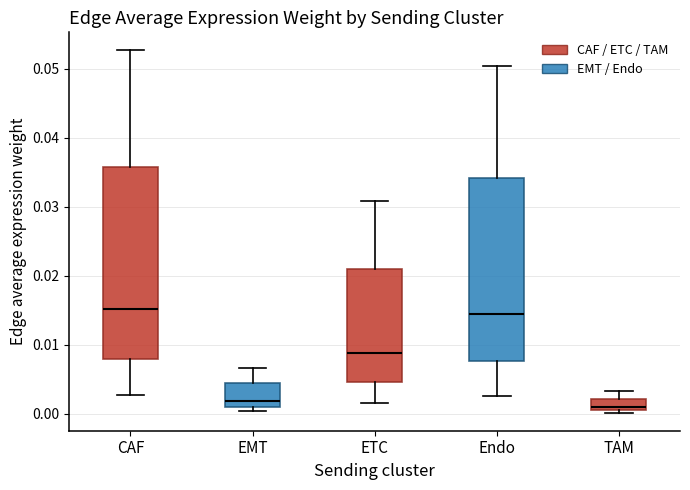

Reading left to right, transcribe this box plot: for each box, give where its median line is, the range the box spans, and where its two whiskers end, as read against the y-axis. The values are not printed on the chart, so give them approximately, as read against the axis.

CAF: median 0.015, box 0.008 to 0.036, whiskers 0.003 to 0.053
EMT: median 0.002, box 0.001 to 0.004, whiskers 0.000 to 0.007
ETC: median 0.009, box 0.005 to 0.021, whiskers 0.002 to 0.031
Endo: median 0.014, box 0.008 to 0.034, whiskers 0.003 to 0.050
TAM: median 0.001, box 0.000 to 0.002, whiskers 0.000 (just below the box's lower edge) to 0.003